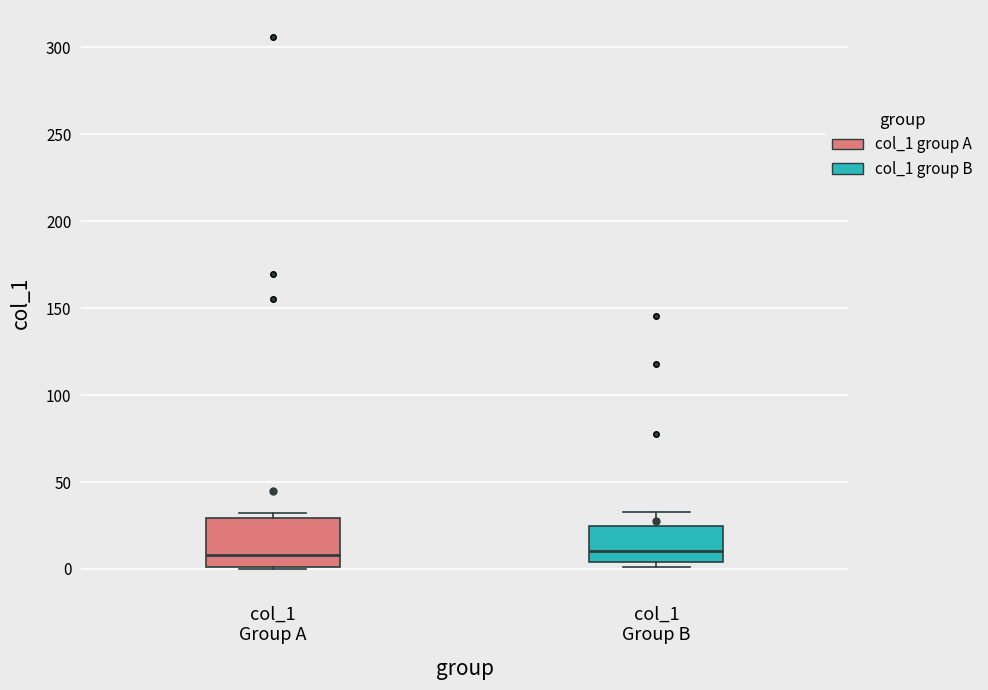

Where is the upper edge of the box for col_1 Group A on the y-axis? The values are not printed on the chart, so give them approximately, as read against the axis.

30